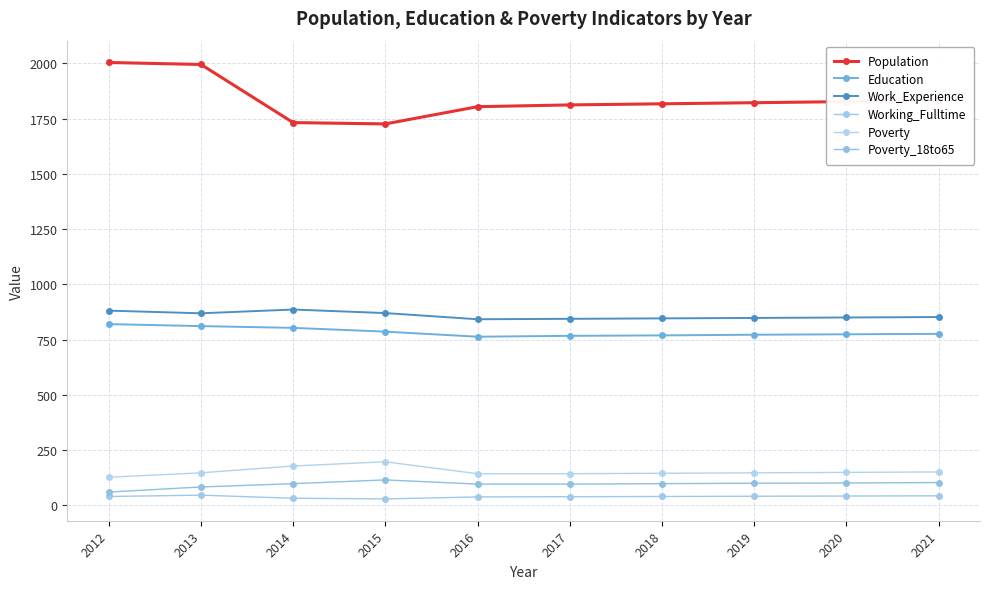

True or false: Poverty_18to65 and Working_Fulltime cross at least once.

False